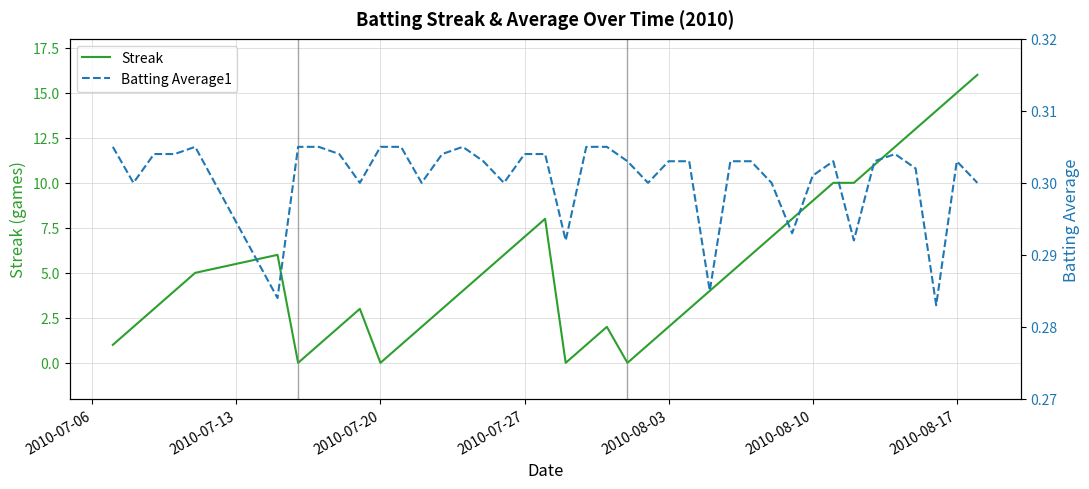

What is the highest value of the Streak series?

16